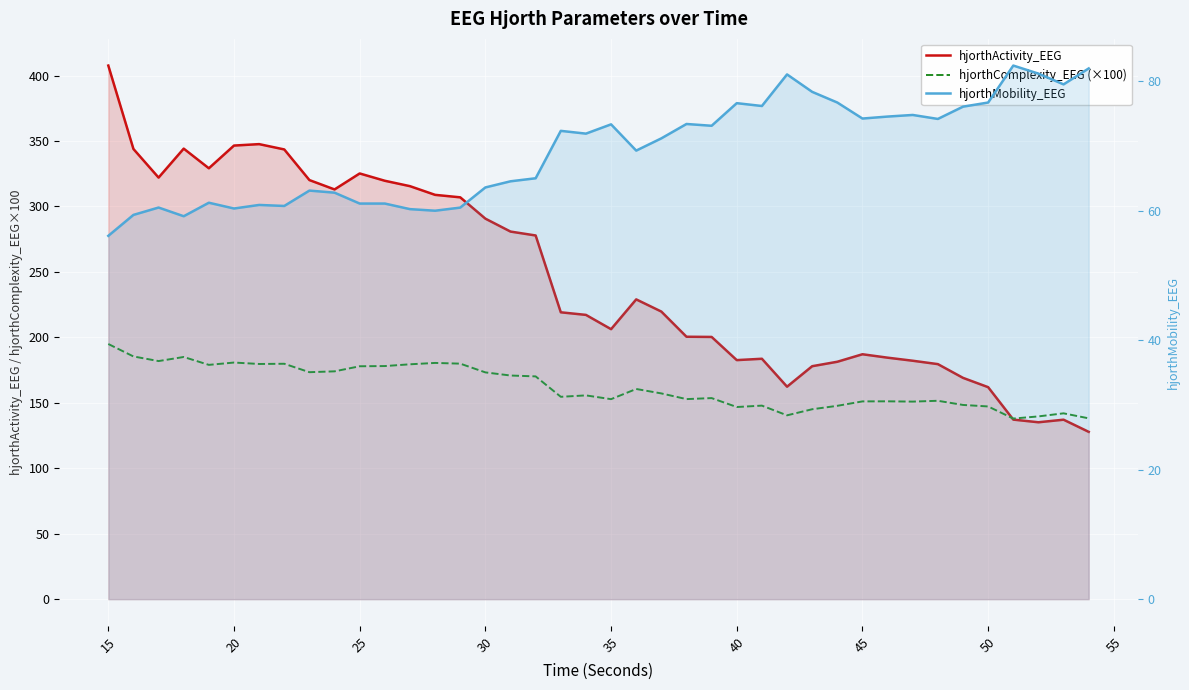

Reading left to right, transcribe all the data shown in this chart.

hjorthActivity_EEG: 407.6	343.9	322.0	344.1	329.1	346.5	347.6	343.5	320.1	313.0	325.2	319.6	315.5	308.8	306.9	290.7	280.8	277.8	219.1	217.1	206.2	229.0	219.7	200.5	200.3	182.6	183.6	162.3	178.0	181.3	187.1	184.5	182.1	179.5	169.0	161.9	137.2	135.1	137.1	127.8
hjorthComplexity_EEG (×100): 194.9	185.4	181.9	185.0	179.0	180.7	179.7	179.8	173.4	174.0	177.9	178.1	179.4	180.5	179.9	173.2	170.8	170.2	154.6	155.7	152.8	160.5	157.2	152.8	153.6	146.8	147.8	140.4	145.1	147.7	151.1	151.1	150.9	151.5	148.4	147.2	138.0	139.6	142.0	138.1
hjorthMobility_EEG: 56.1	59.4	60.5	59.2	61.3	60.4	60.9	60.8	63.1	62.8	61.1	61.1	60.3	60.0	60.5	63.6	64.6	65.0	72.4	71.9	73.4	69.3	71.2	73.4	73.1	76.6	76.2	81.1	78.4	76.7	74.3	74.6	74.8	74.2	76.1	76.7	82.5	81.2	79.5	82.0